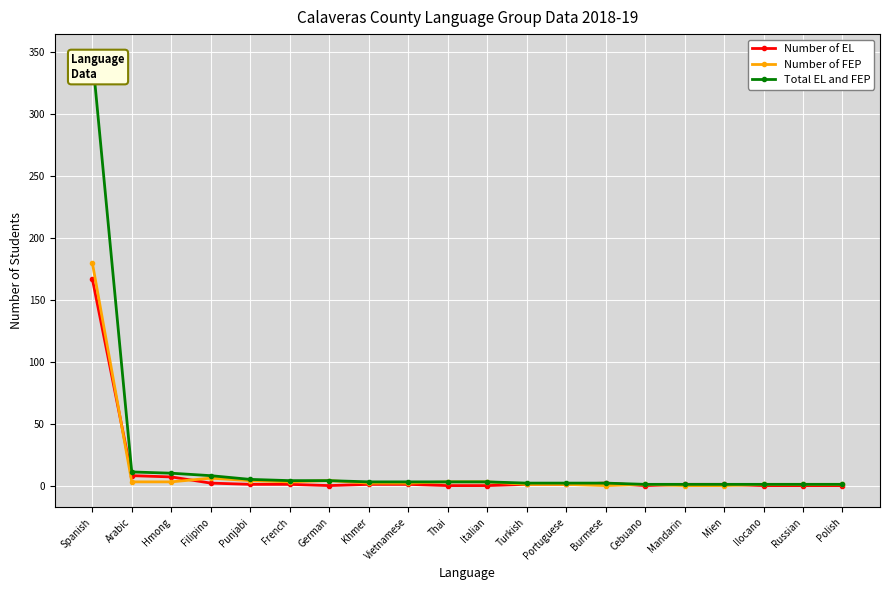

Reading left to right, list all the values displayed in this chart.

Number of EL: Spanish=167	Arabic=8	Hmong=7	Filipino=2	Punjabi=1	French=1	German=0	Khmer=1	Vietnamese=1	Thai=0	Italian=0	Turkish=1	Portuguese=1	Burmese=2	Cebuano=0	Mandarin=1	Mien=1	Ilocano=0	Russian=0	Polish=0
Number of FEP: Spanish=180	Arabic=3	Hmong=3	Filipino=6	Punjabi=4	French=3	German=4	Khmer=2	Vietnamese=2	Thai=3	Italian=3	Turkish=1	Portuguese=1	Burmese=0	Cebuano=1	Mandarin=0	Mien=0	Ilocano=1	Russian=1	Polish=1
Total EL and FEP: Spanish=347	Arabic=11	Hmong=10	Filipino=8	Punjabi=5	French=4	German=4	Khmer=3	Vietnamese=3	Thai=3	Italian=3	Turkish=2	Portuguese=2	Burmese=2	Cebuano=1	Mandarin=1	Mien=1	Ilocano=1	Russian=1	Polish=1